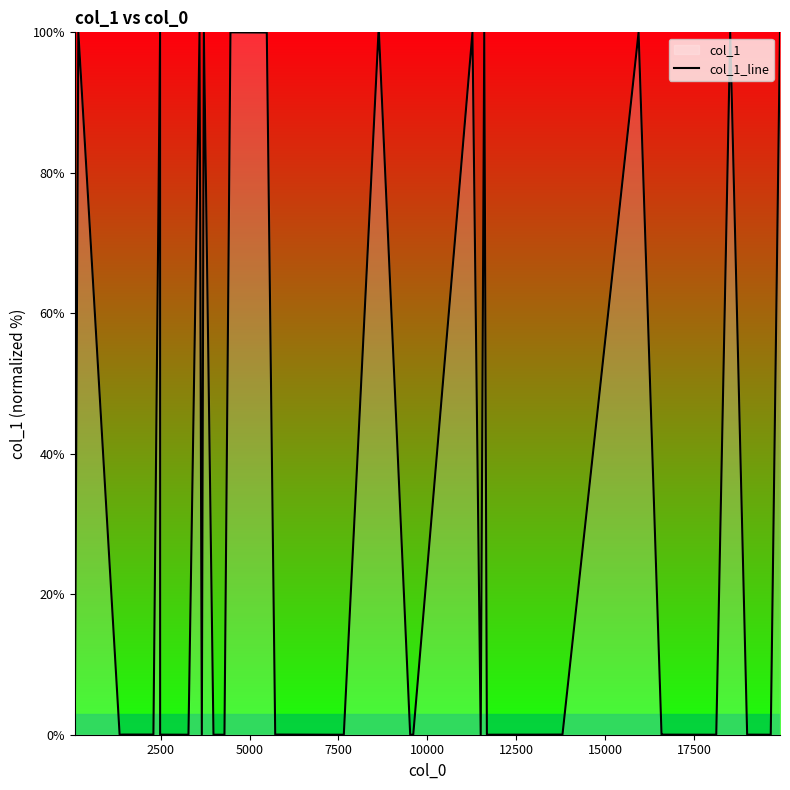

What is the difference between the maximum and minimum values?

100.0